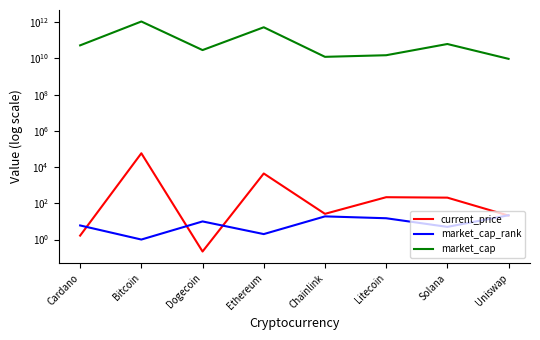

What are all the series names shown in the legend?

current_price, market_cap_rank, market_cap